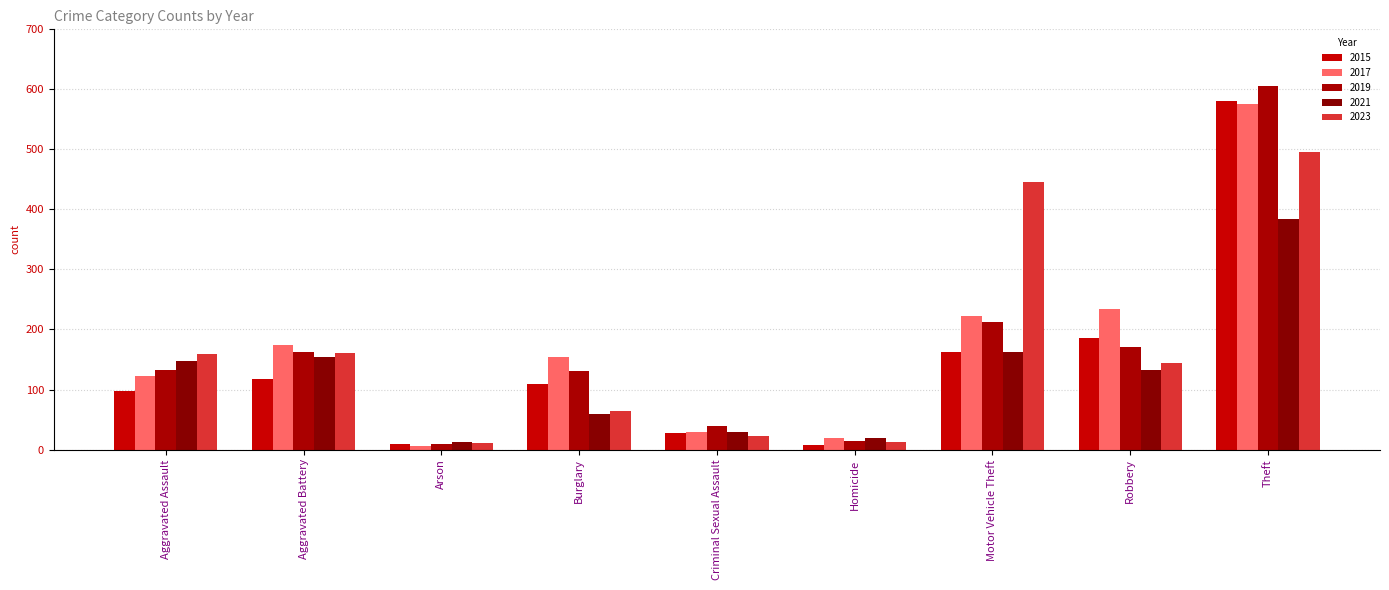

What is the spread (max minus min) of values at Robbery?

101